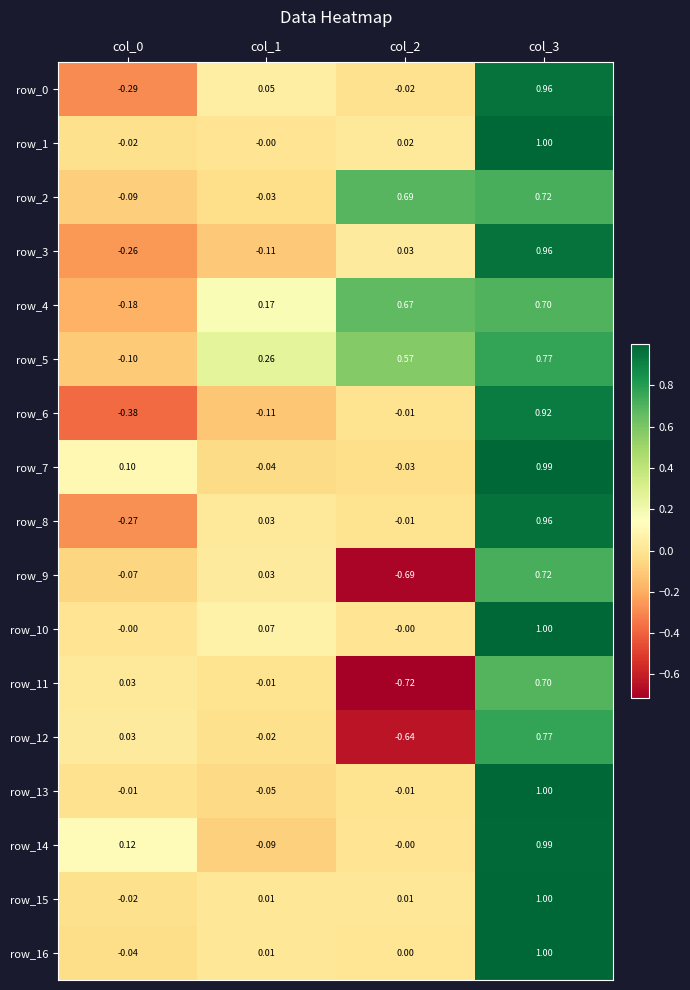

Count the number of data series in this chart.

17